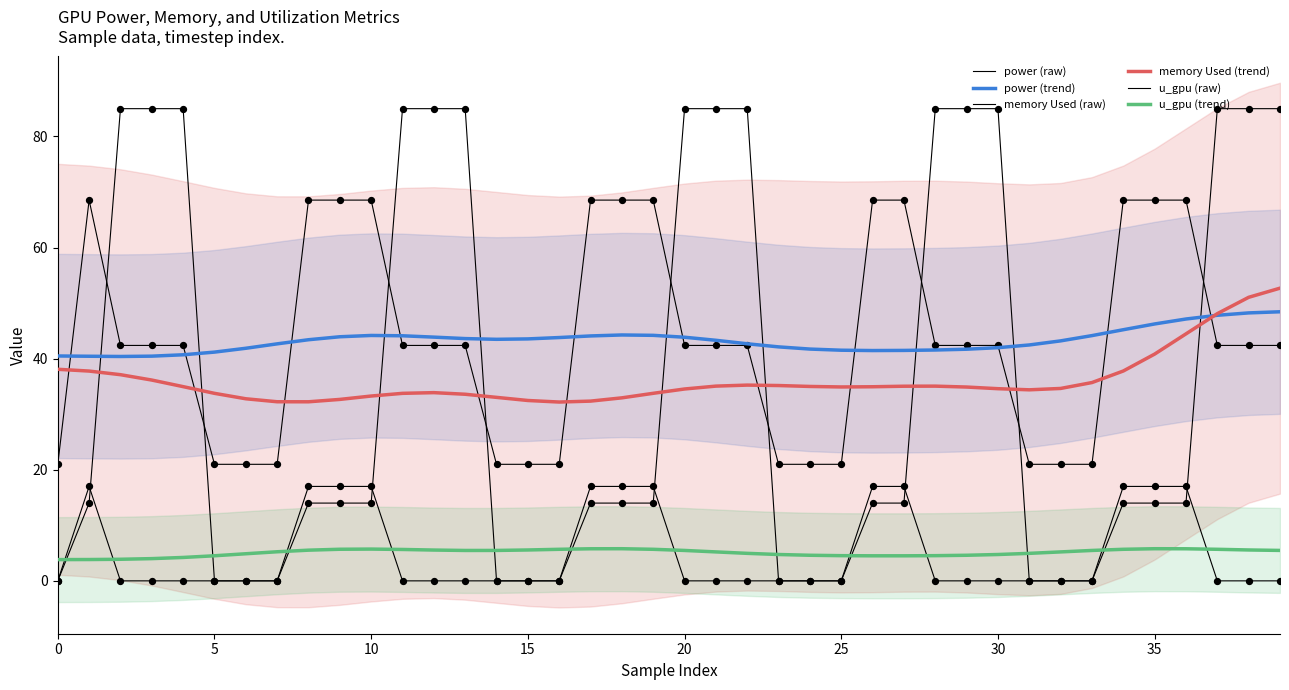

What are all the series names shown in the legend?

power (raw), power (trend), memory Used (raw), memory Used (trend), u_gpu (raw), u_gpu (trend)